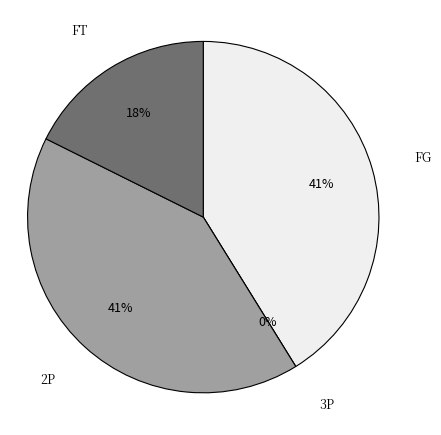

Is the sum of FG and FT greater than half?

Yes